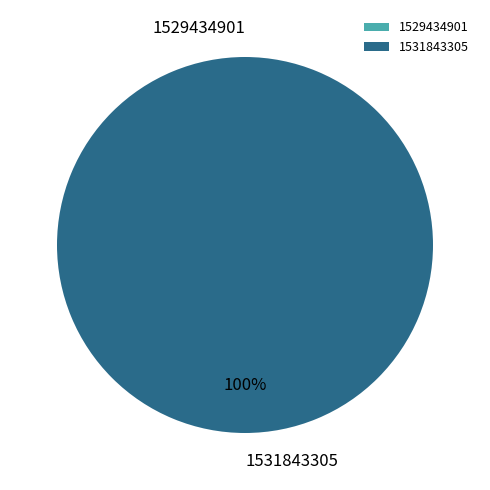

Which slice represents more than half of the pie?

1531843305